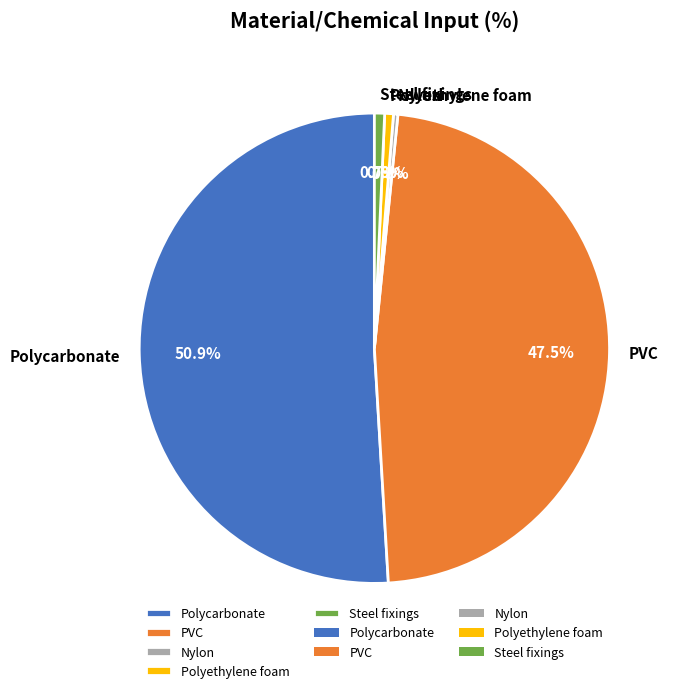

What is the largest slice in the pie chart?

Polycarbonate